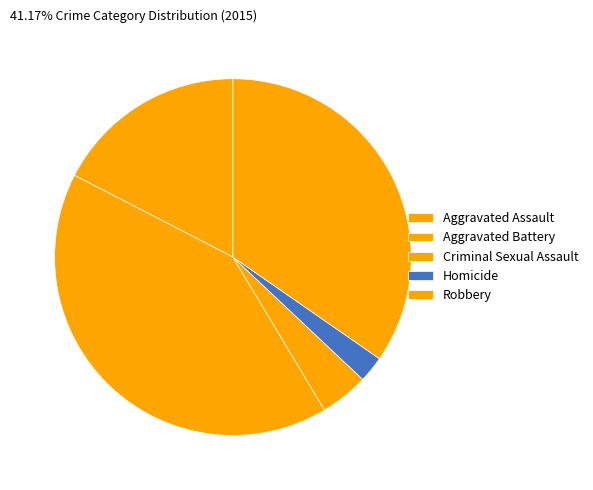

Count the number of slices in the pie.

5